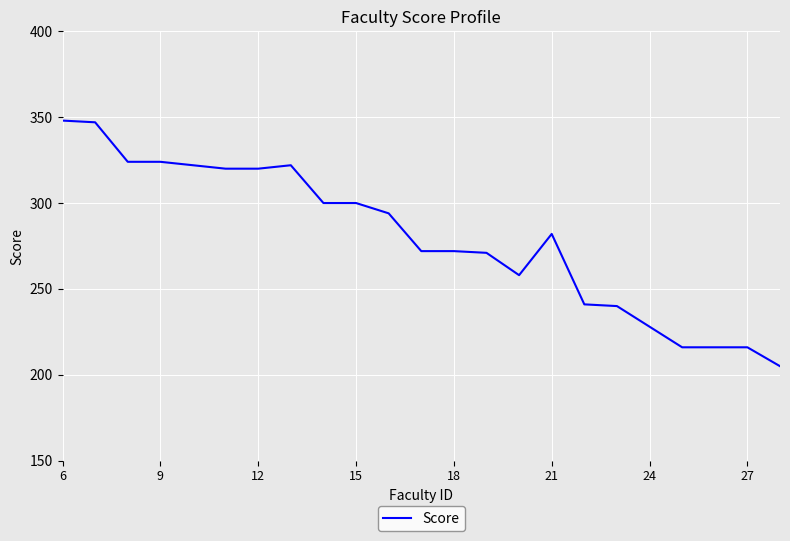

What is the smallest value displayed?

205